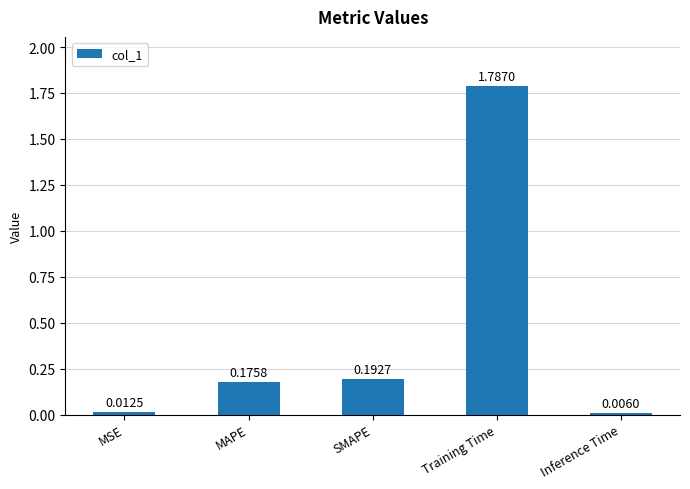

At which category does the chart reach its peak across all series?

Training Time